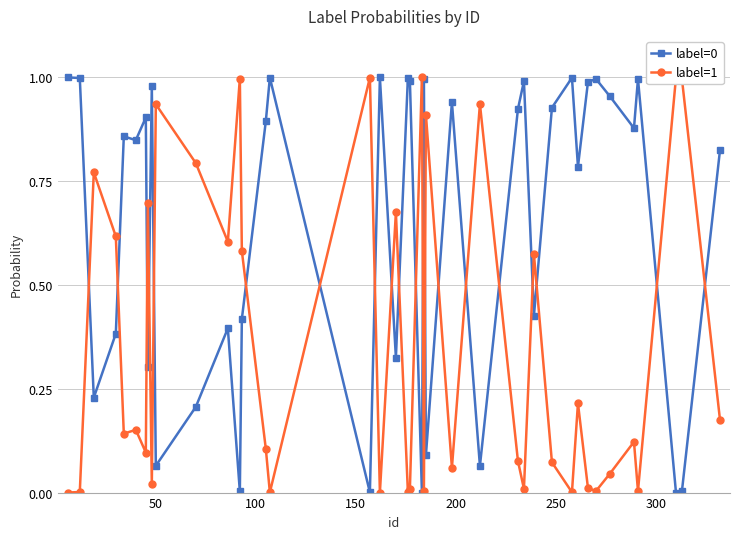

What is the difference between the maximum and second lowest values in the label=1 series?

1.0